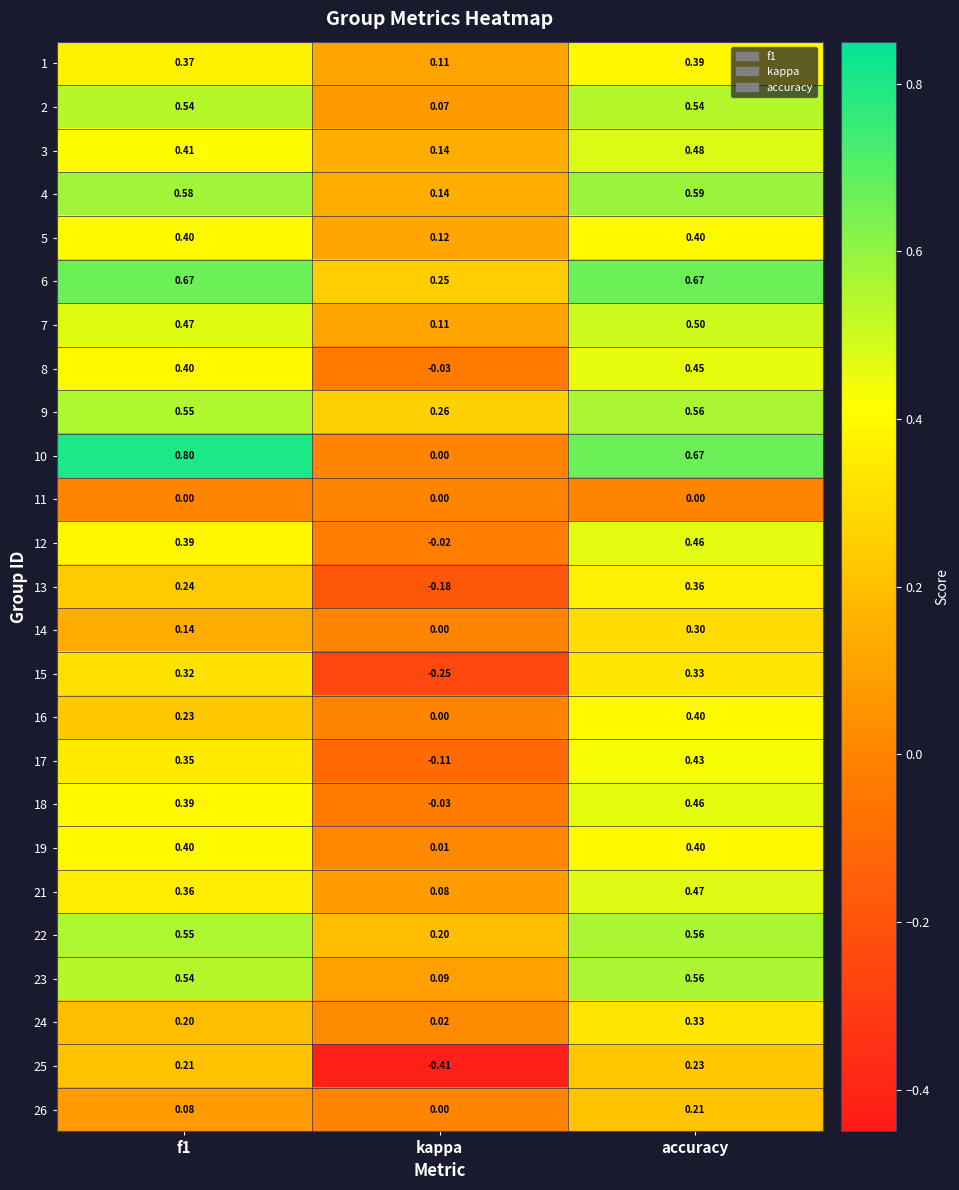

At which category is the sum across all series the highest?

accuracy